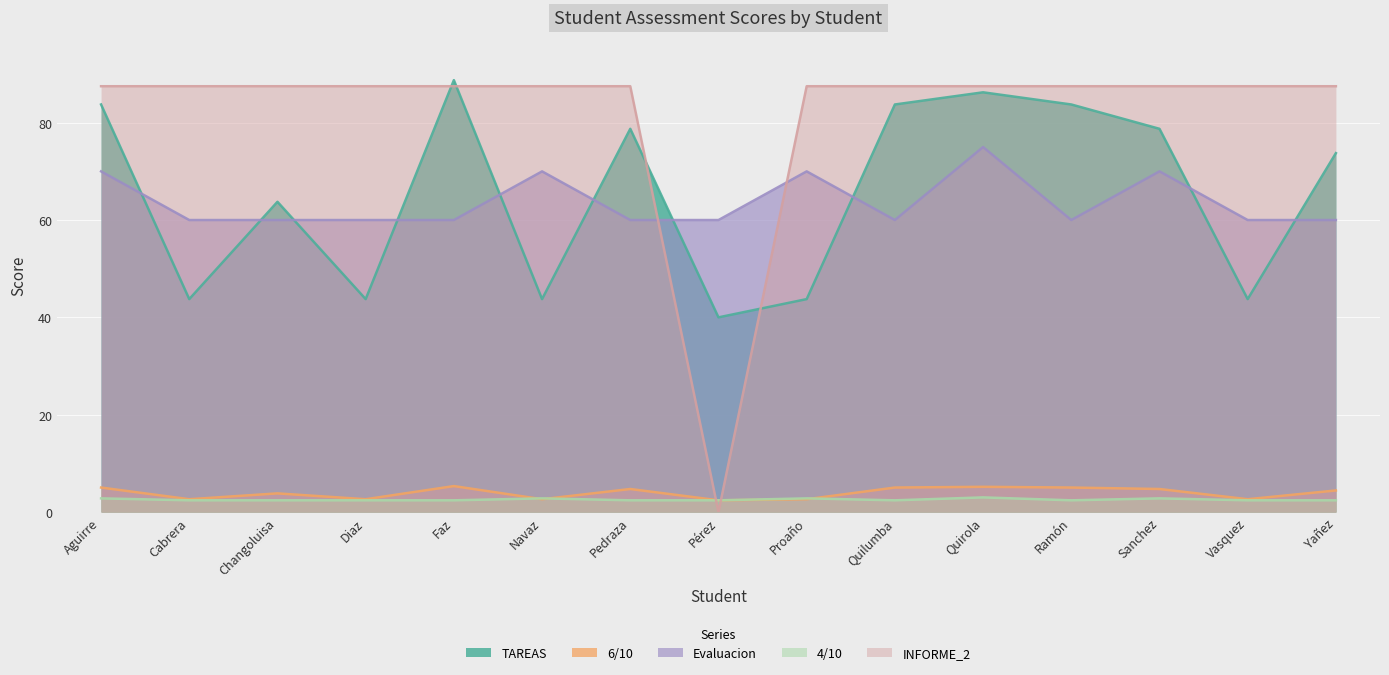

True or false: Evaluacion has more than 0 points higher than both neighbors.

True